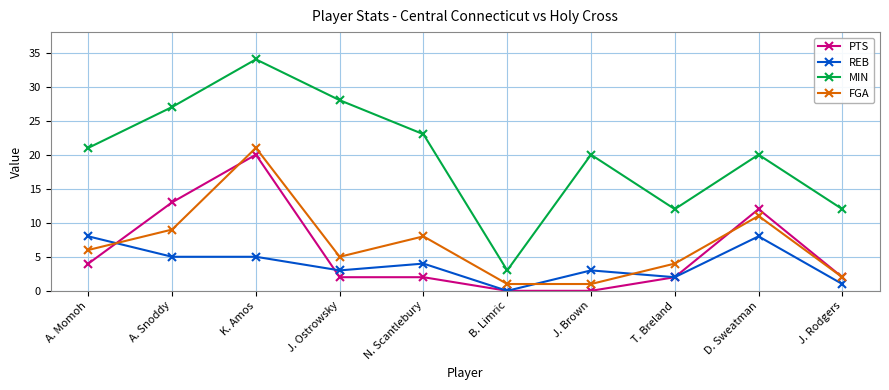

Reading left to right, transcribe all the data shown in this chart.

PTS: 4	13	20	2	2	0	0	2	12	2
REB: 8	5	5	3	4	0	3	2	8	1
MIN: 21	27	34	28	23	3	20	12	20	12
FGA: 6	9	21	5	8	1	1	4	11	2